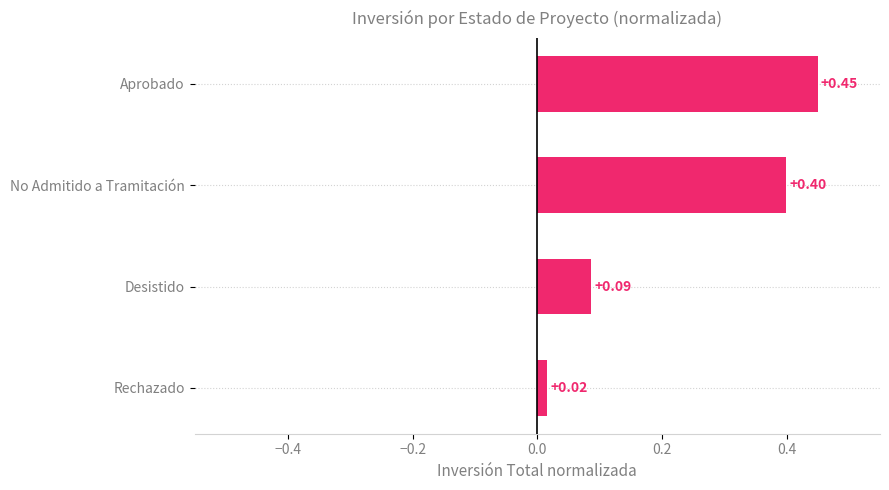

At which label is the value closest to 0?

Rechazado